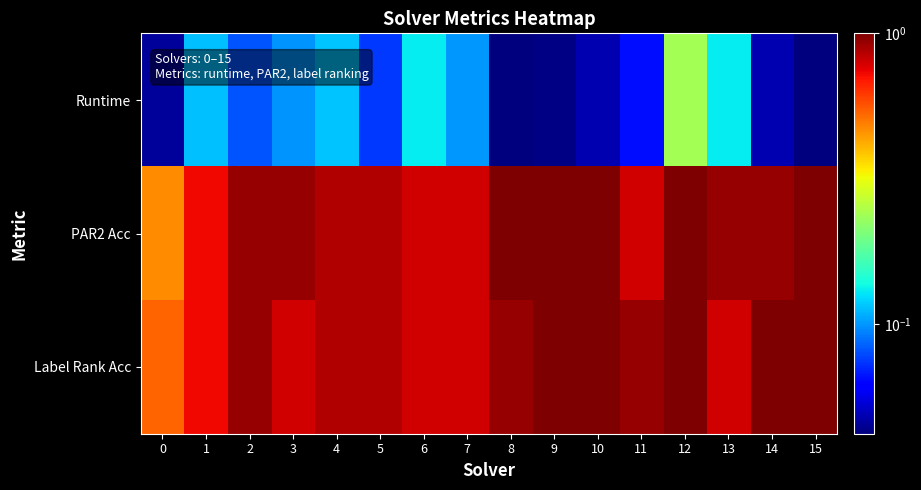

List the series in order of their peak value, highest first.

PAR2 Acc, Label Rank Acc, Runtime